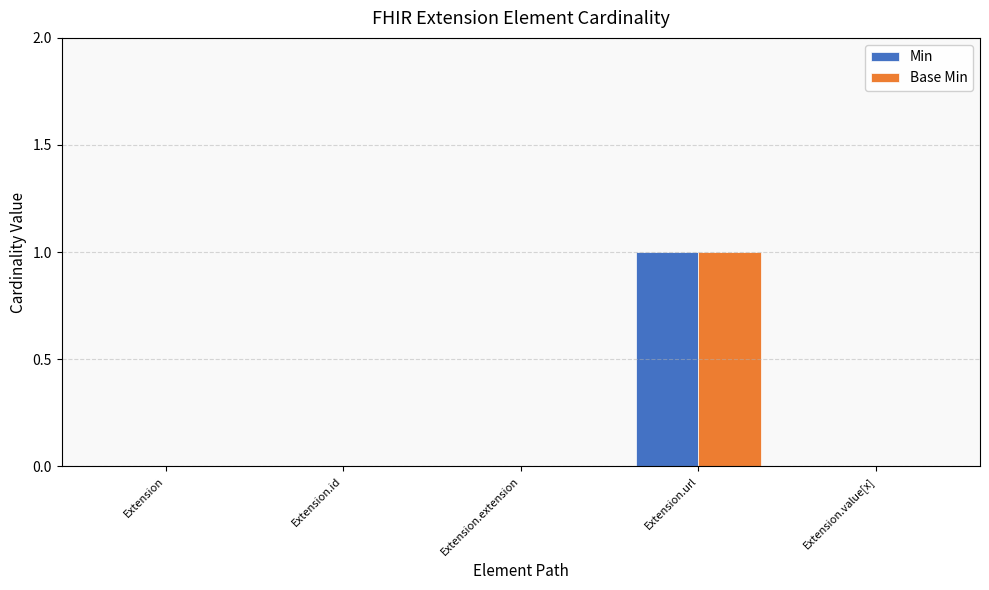

How many data points does each series have?

5